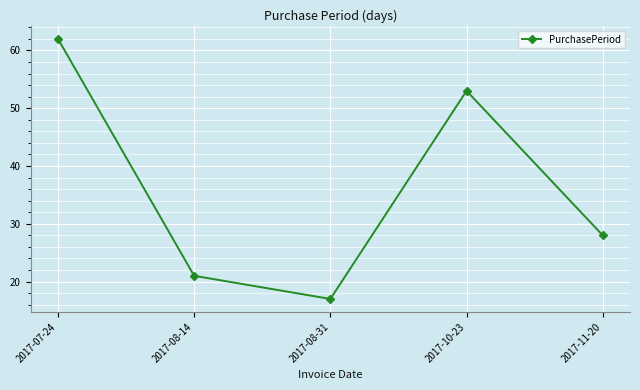

The value at 2017-08-31 is 5. True or false?

False